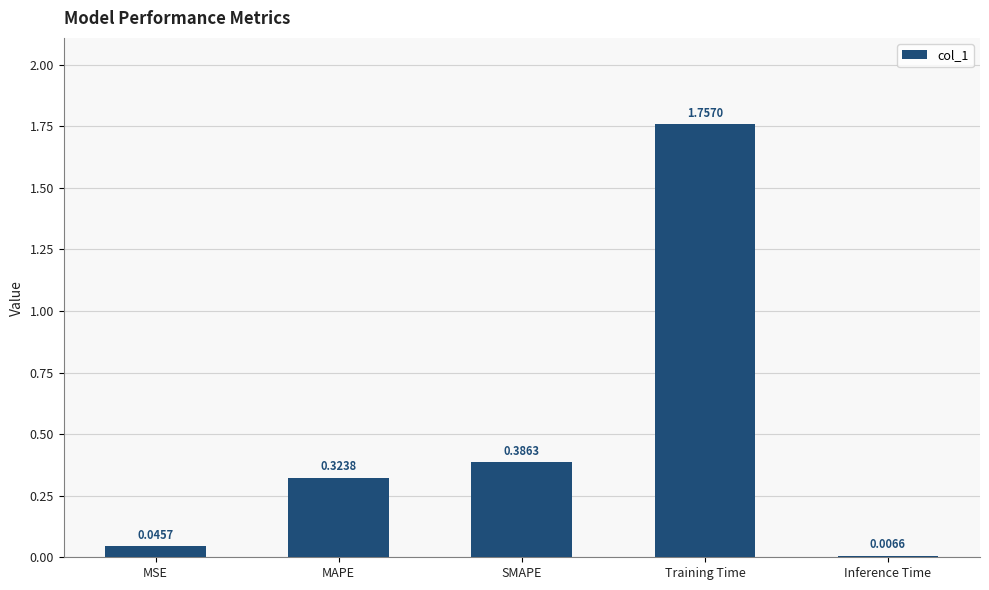

Between Training Time and Inference Time, which is larger?

Training Time